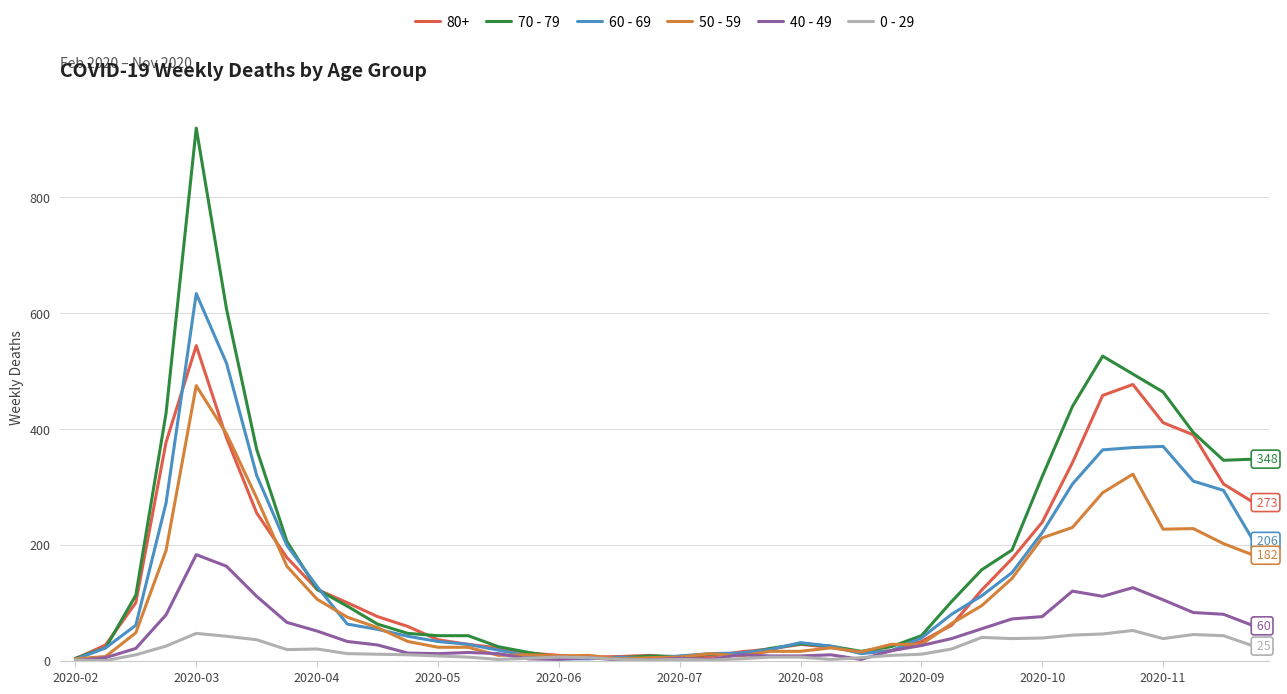

List the series in order of their peak value, highest first.

70 - 79, 60 - 69, 80+, 50 - 59, 40 - 49, 0 - 29